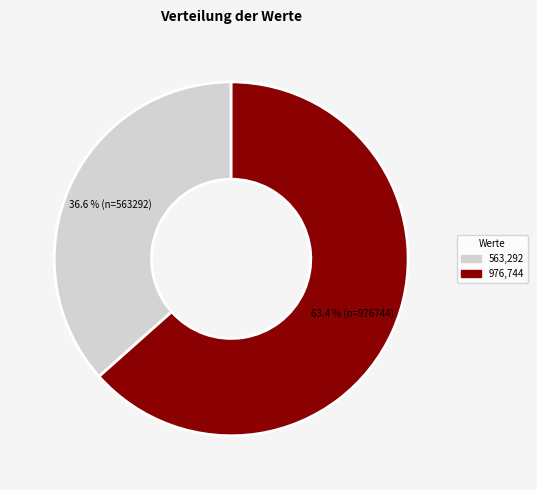

Is there any slice that represents more than half of the pie?

Yes